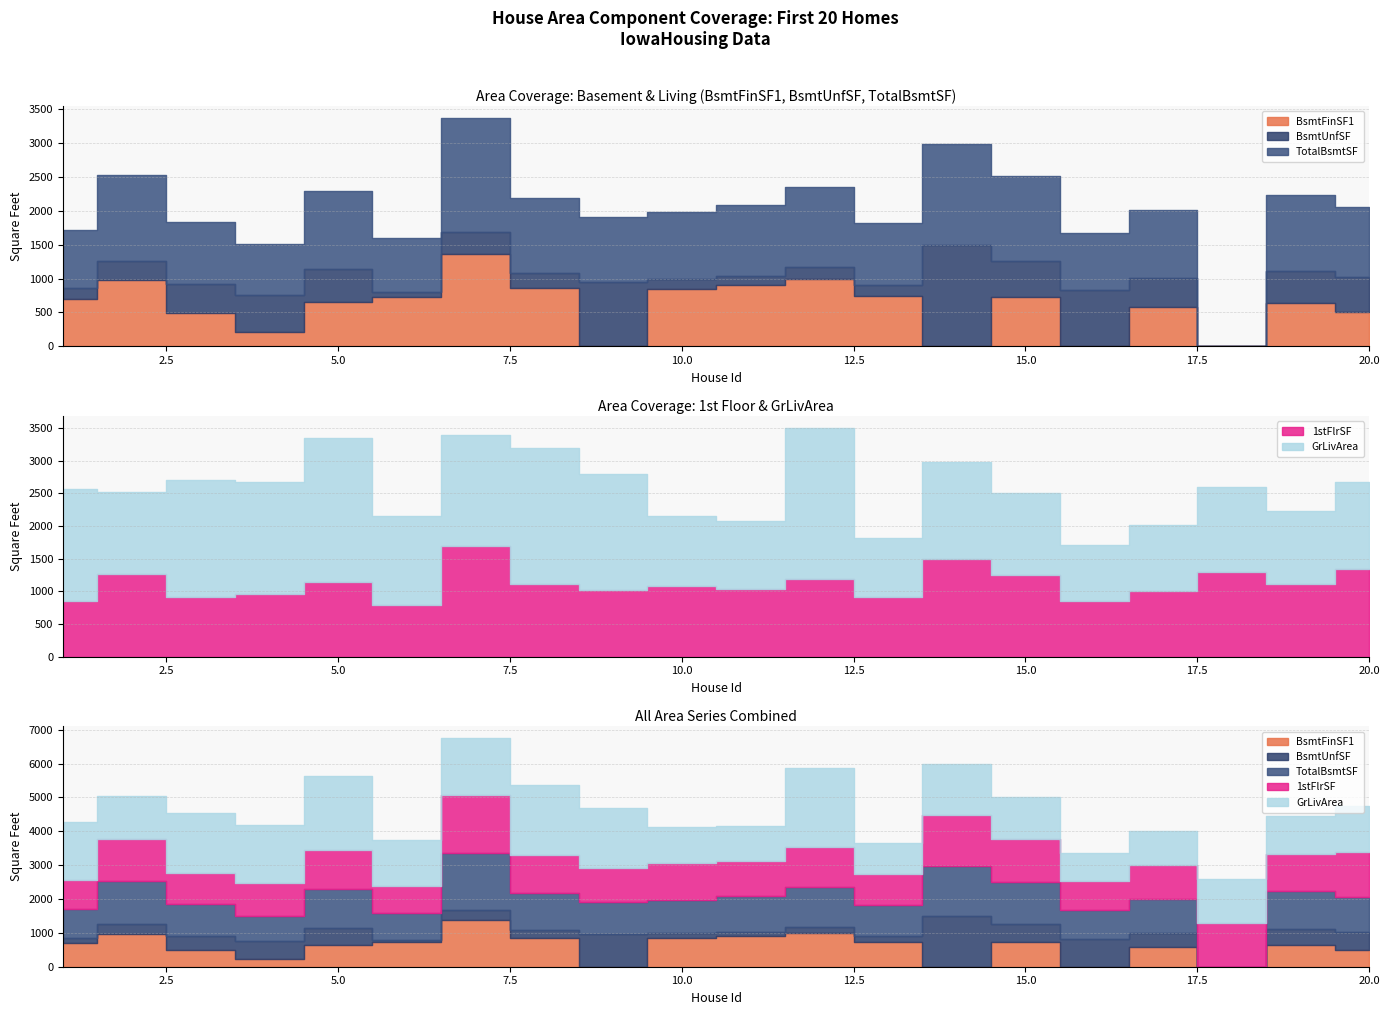

Which label corresponds to the smallest value in the chart?

9